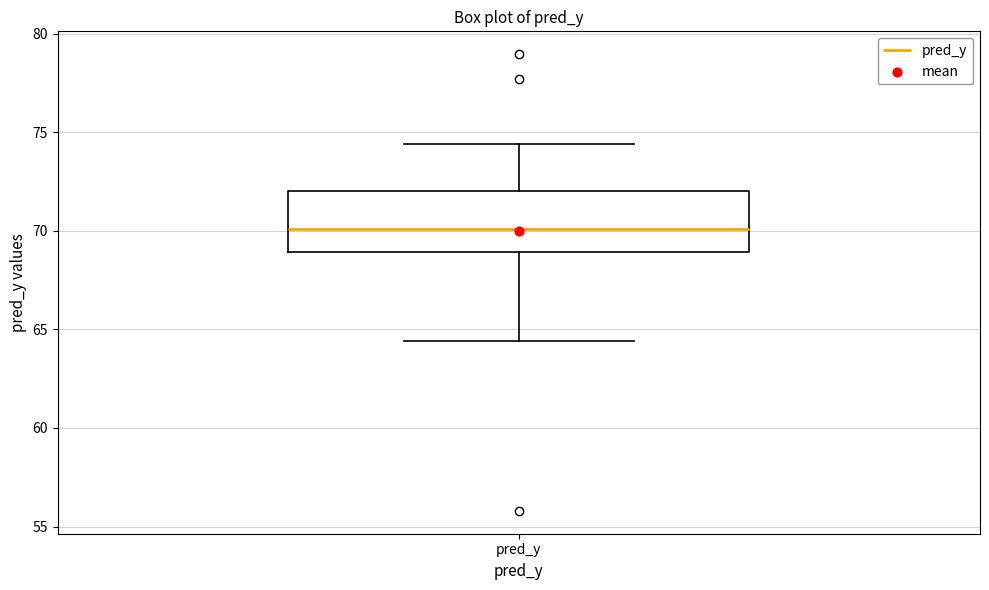

Transcribe this box plot: give where the median line is, the range the box spans, and where the two whiskers end, as read against the y-axis. The values are not printed on the chart, so give them approximately, as read against the axis.

median 70.0, box 69.0 to 72.0, whiskers 64.5 to 74.5